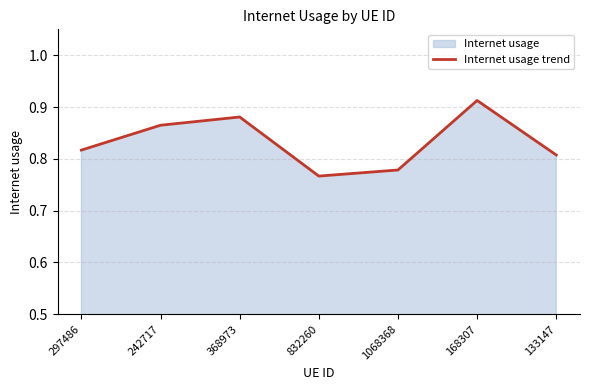

What is the minimum value shown in the chart?

0.8